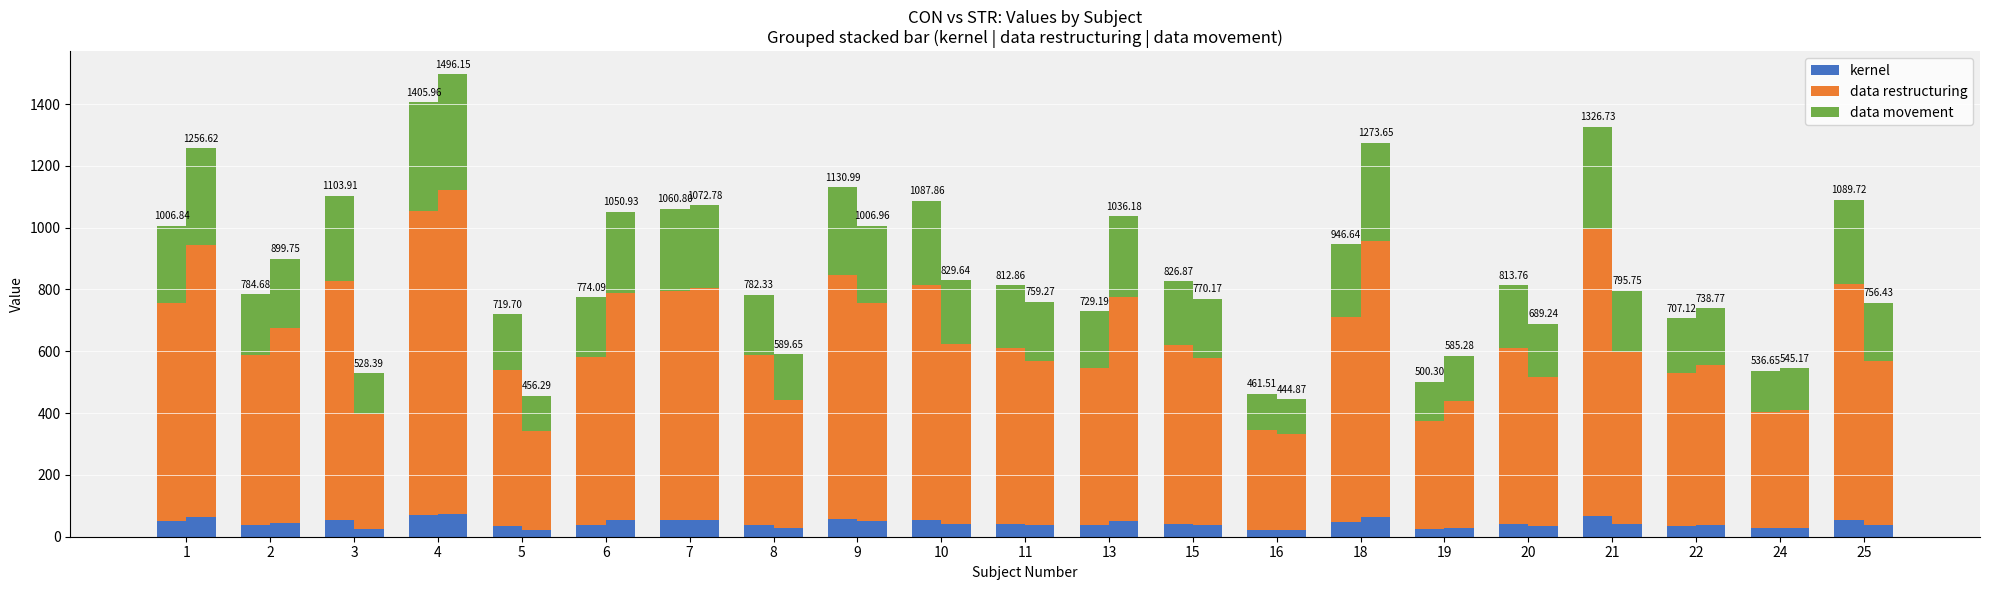

At which label does kernel reach its minimum?

16